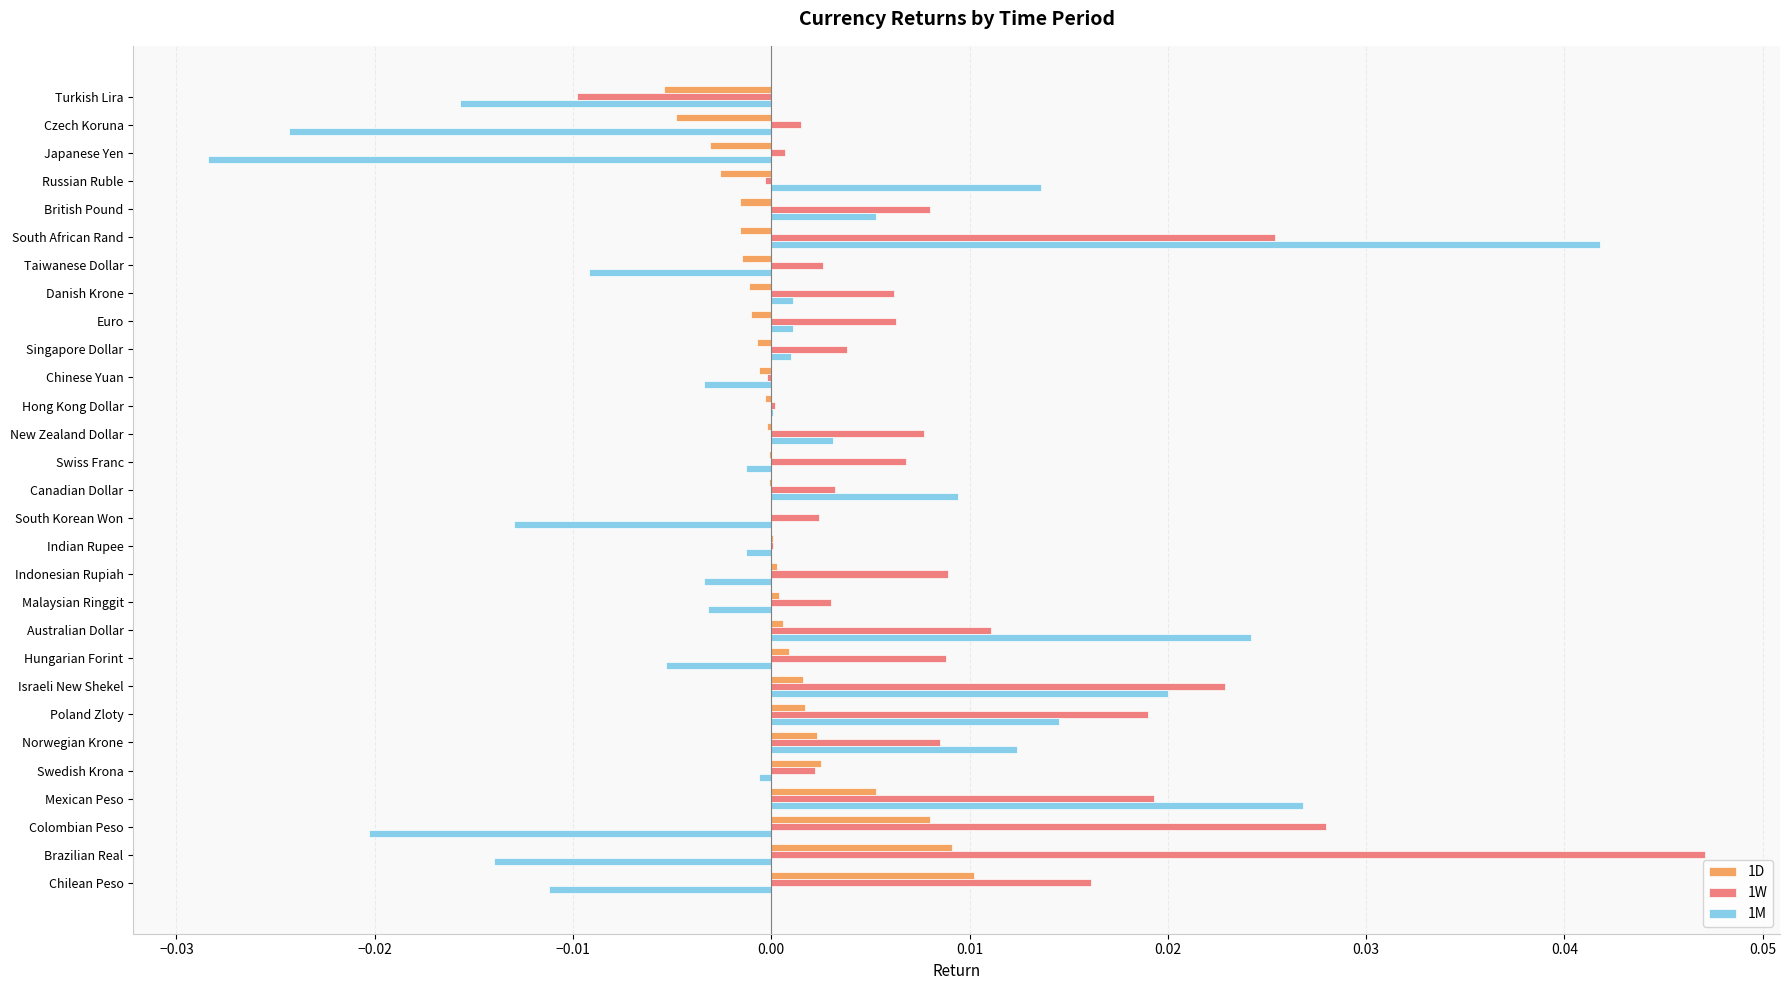

Count the number of categories in the chart.

29